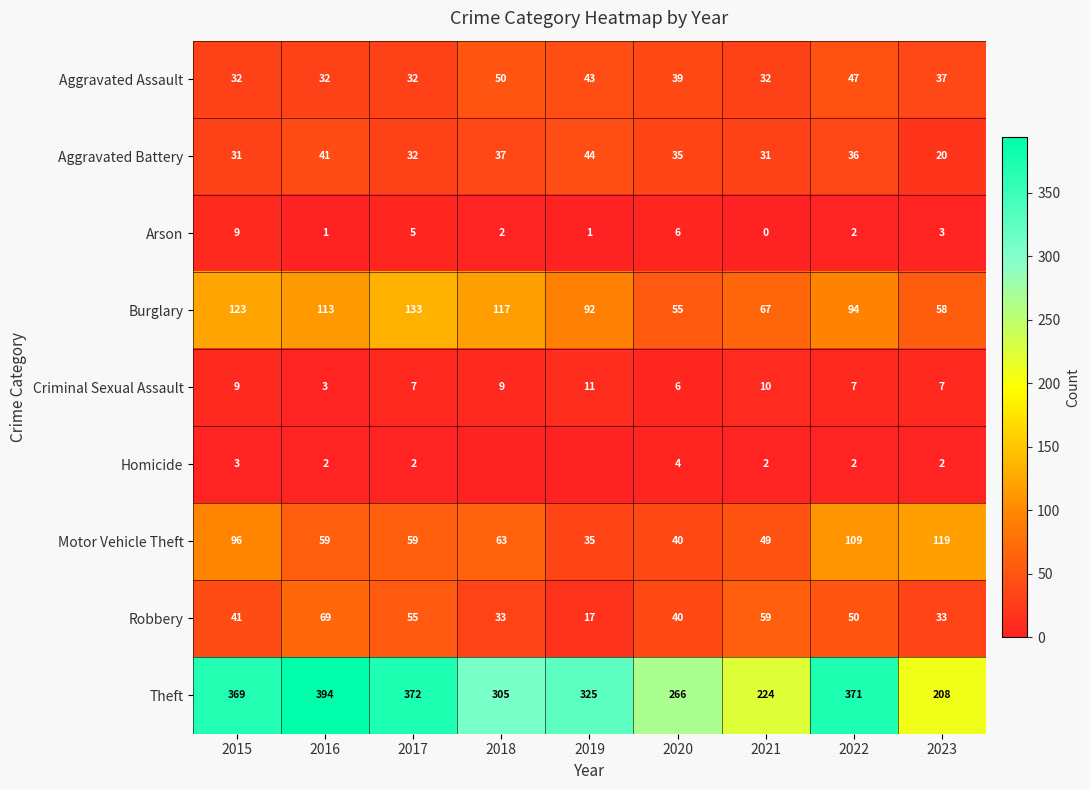

At 2021, list the series in order from smallest to largest.

Arson, Homicide, Criminal Sexual Assault, Aggravated Battery, Aggravated Assault, Motor Vehicle Theft, Robbery, Burglary, Theft